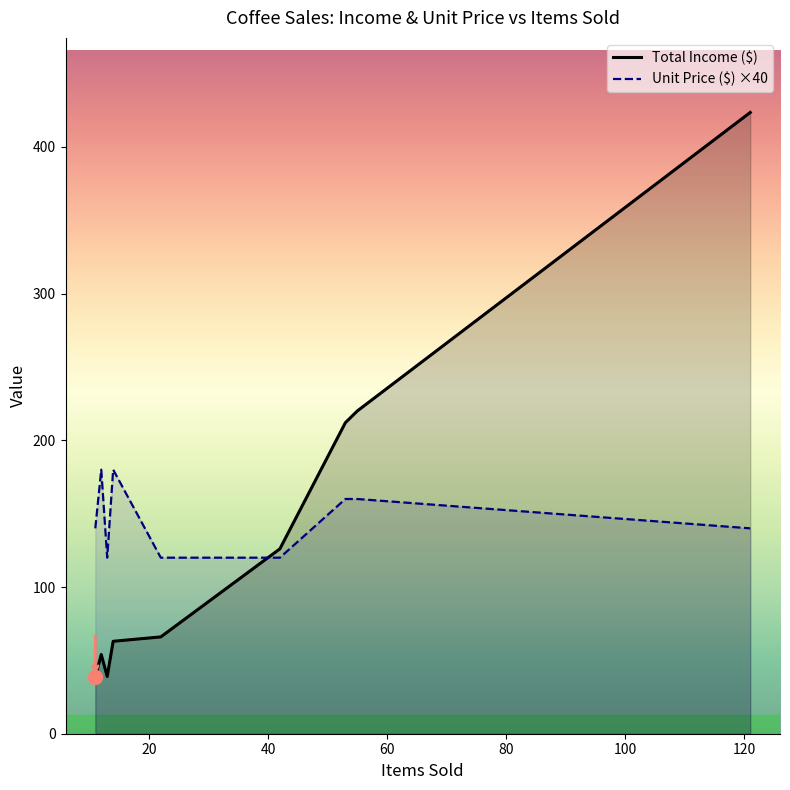

What are all the series names shown in the legend?

Total Income ($), Unit Price ($) ×40